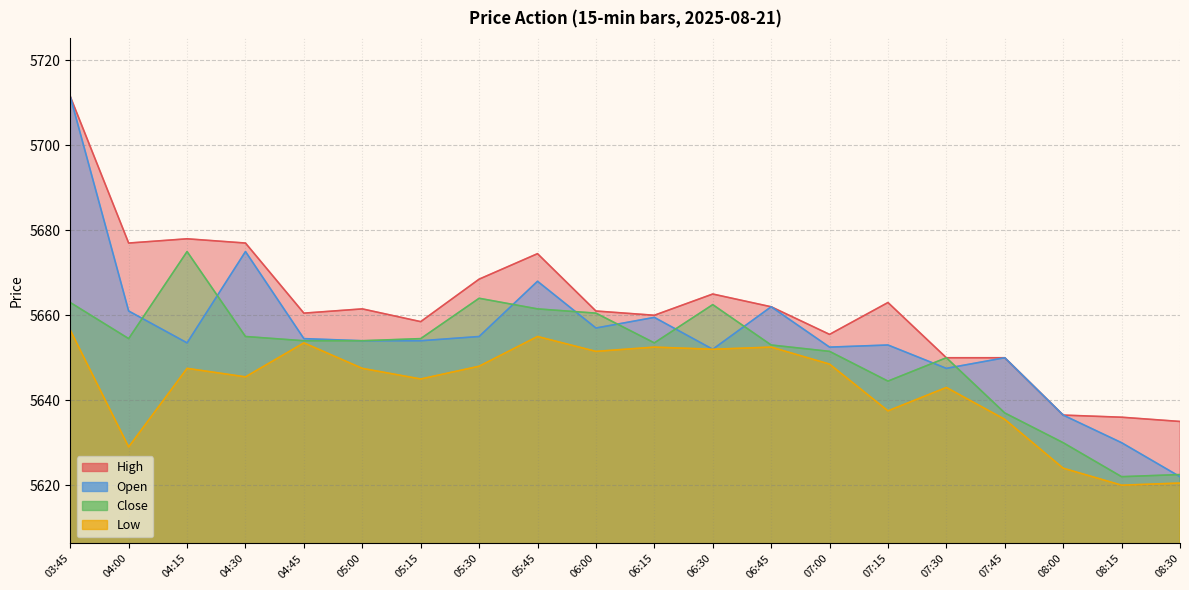

True or false: Low and Close cross at least once.

False